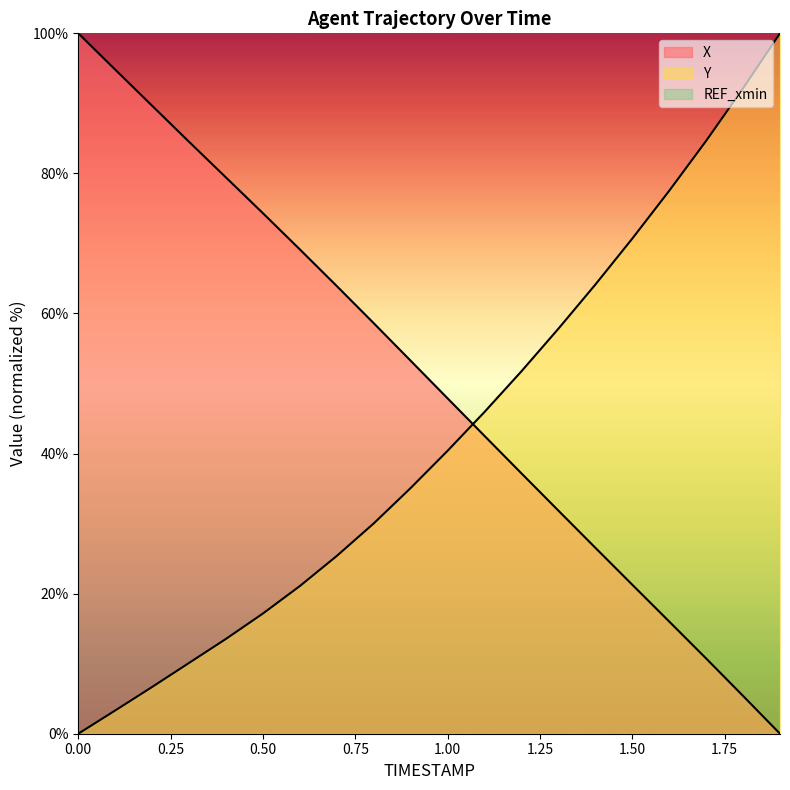

Reading right to left, what are all the values shown in this chart?

X: 0.0	5.4	10.7	16.0	21.3	26.6	31.9	37.2	42.5	47.9	53.2	58.6	63.9	69.1	74.3	79.4	84.5	89.7	94.8	100.0
Y: 100.0	92.2	84.6	77.5	70.7	64.1	57.8	51.8	45.9	40.4	35.1	30.0	25.4	21.1	17.2	13.5	10.1	6.7	3.3	0.0